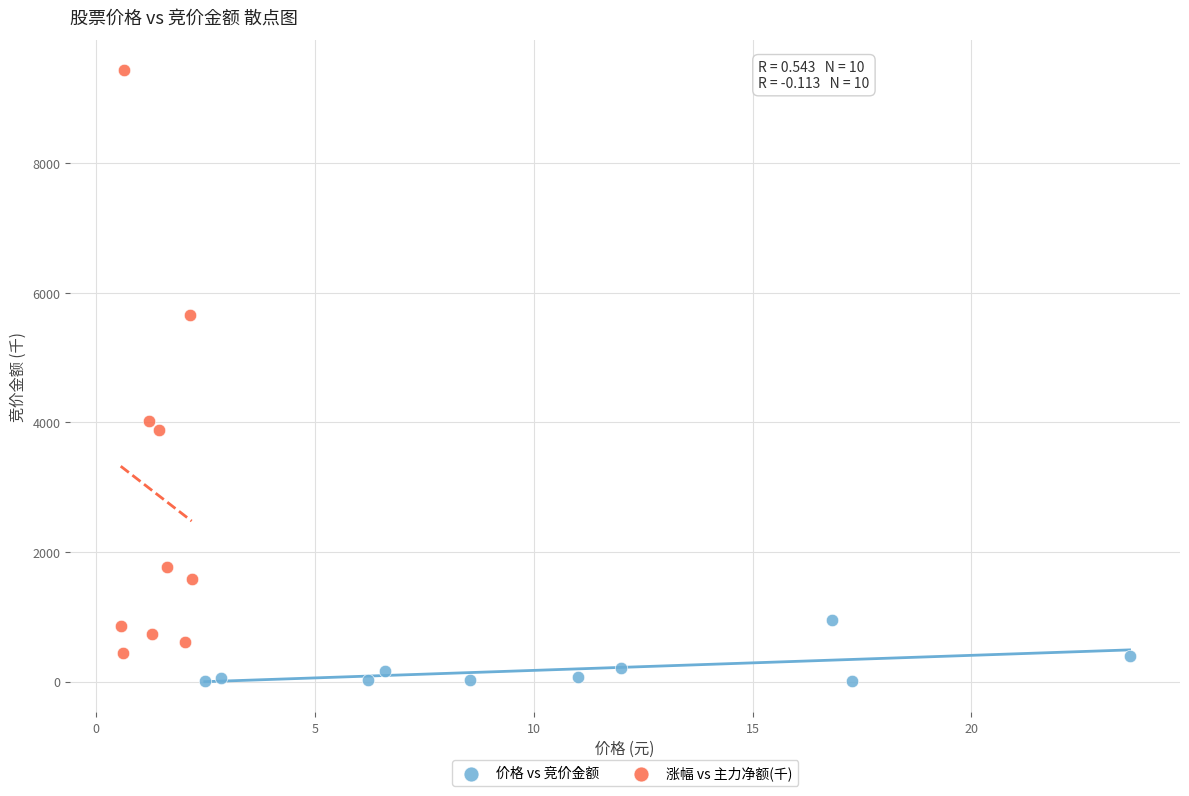

Which series reaches the maximum Y coordinate?

涨幅 vs 主力净额(千)